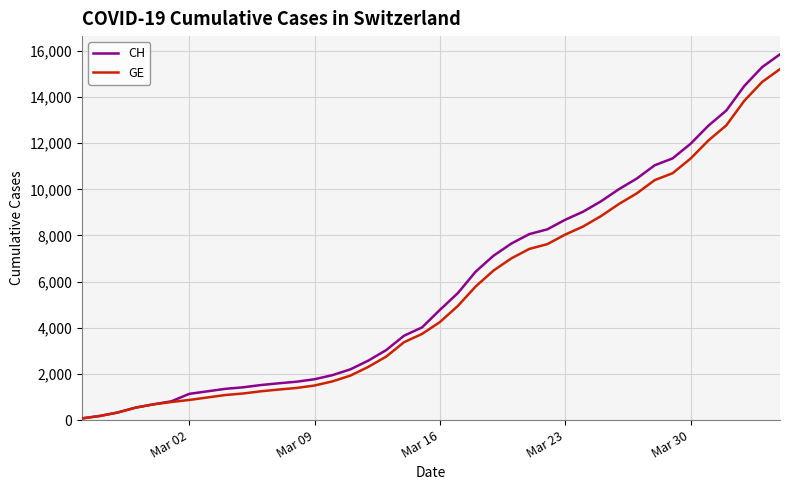

What is the average value of the CH series?

5834